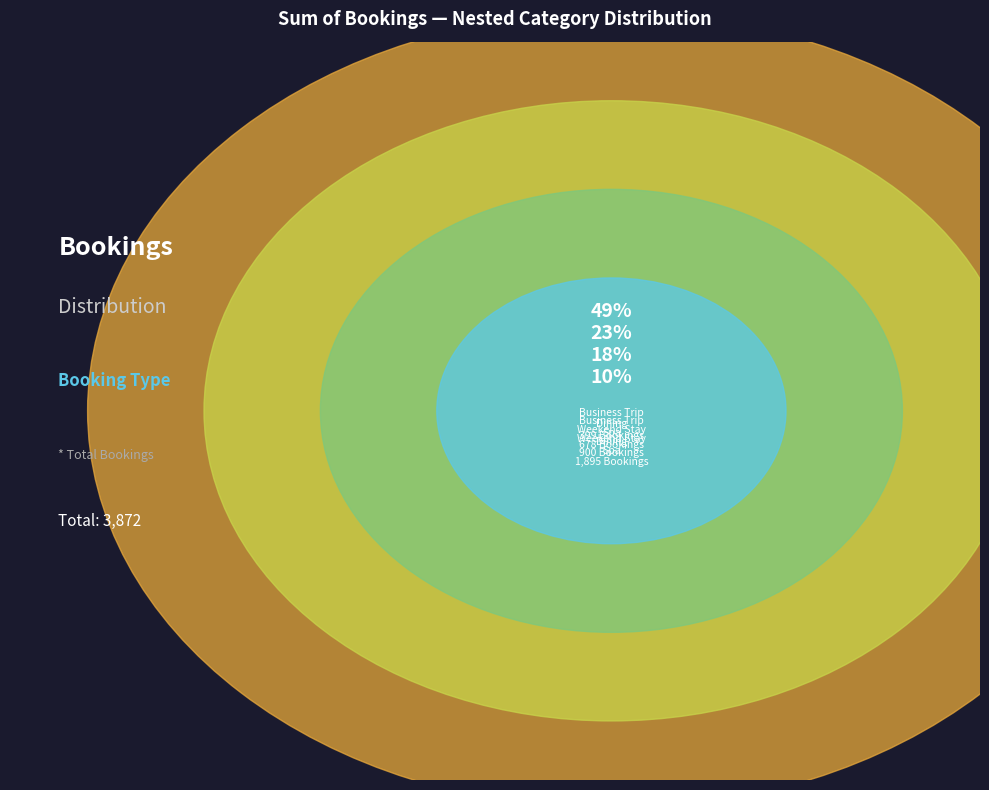

How many slices are in this pie chart?

4